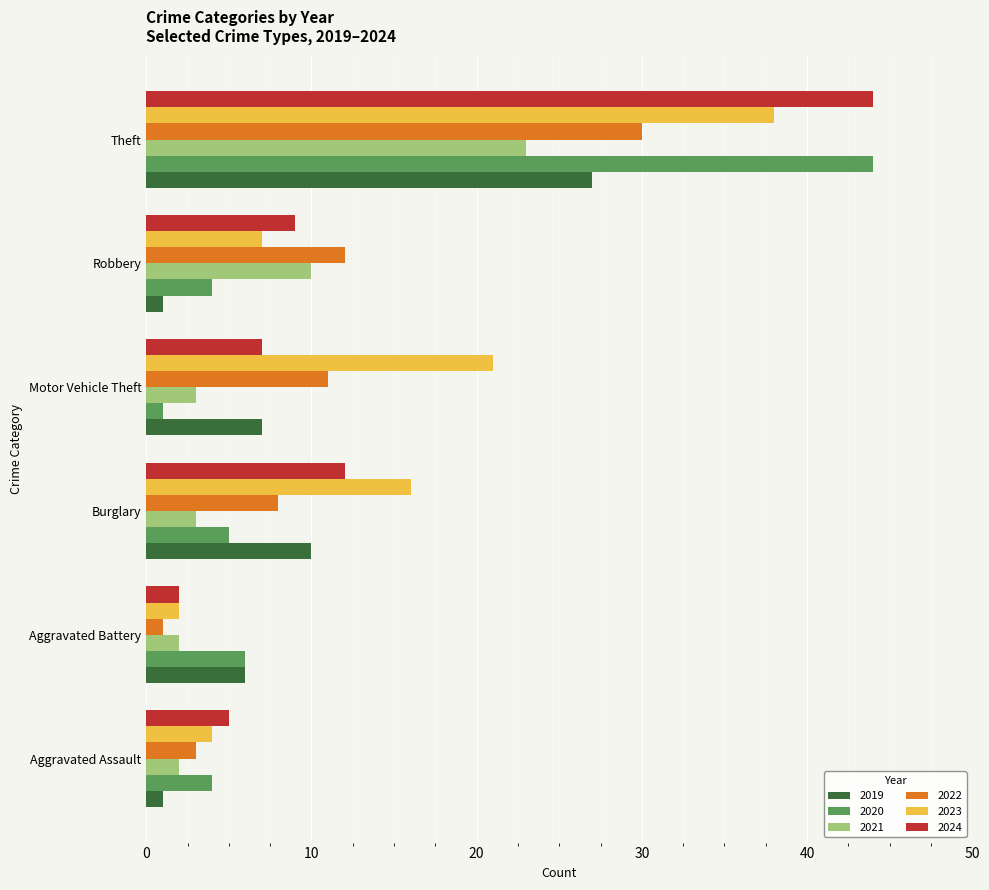

What is the smallest value displayed?

1